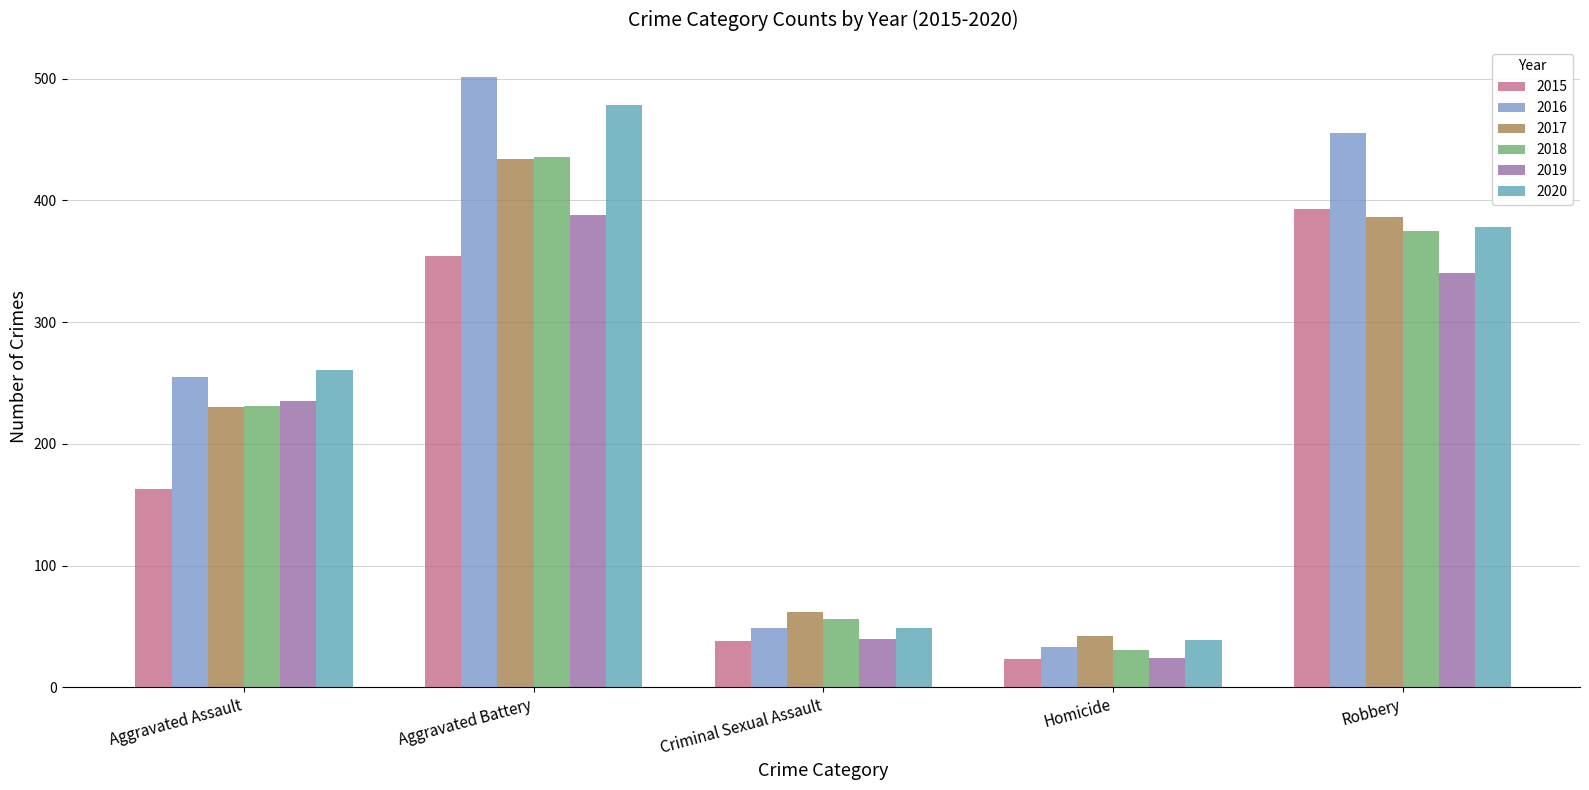

How many data points in 2015 are less than 163?

2